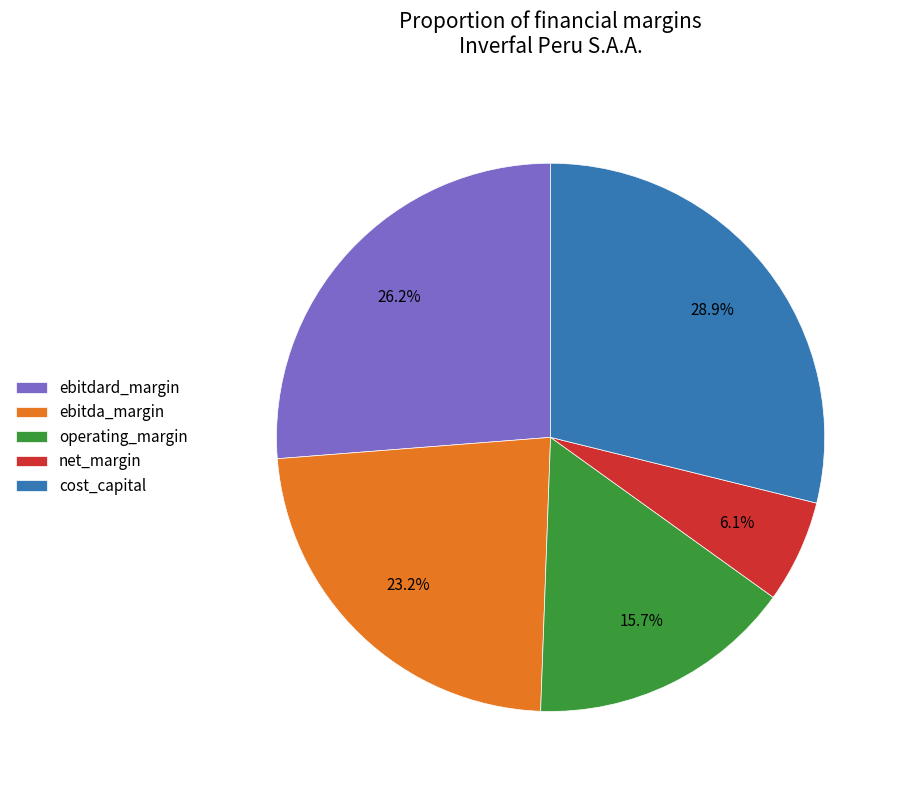

How much of the chart is everything except net_margin?

93.9%